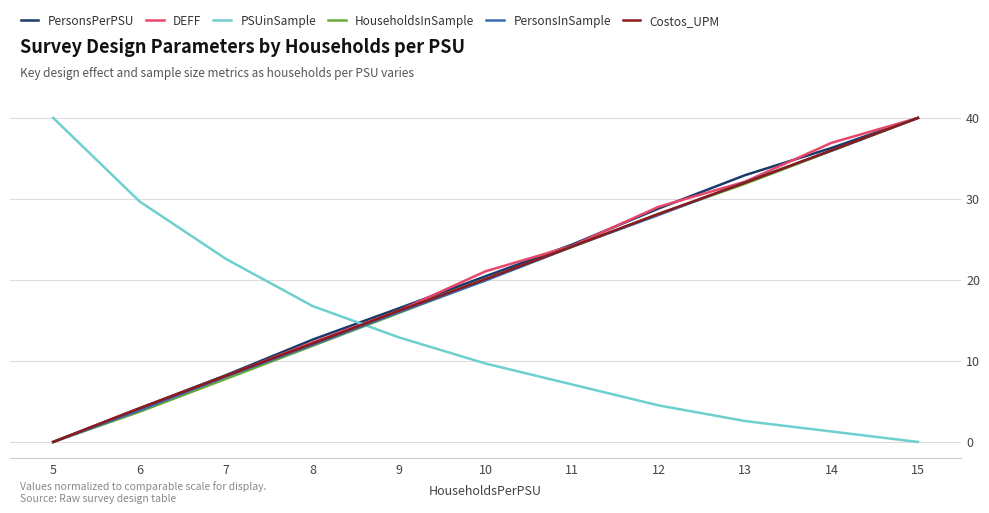

At how many categories does at least one series exceed 35?

3